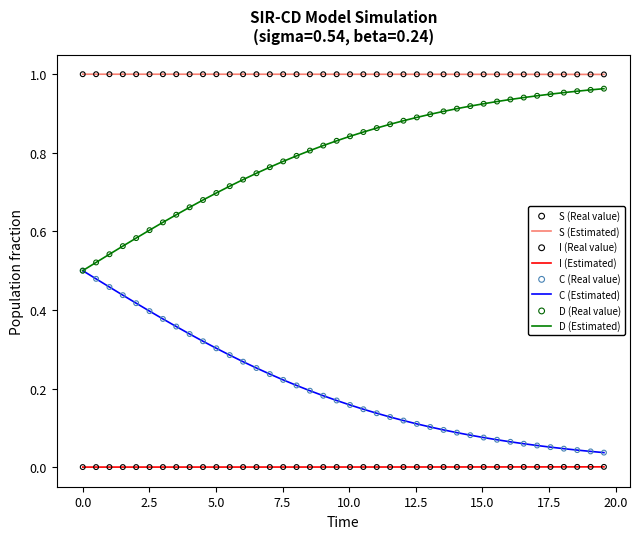

Which series has the largest total across all categories?

S (Estimated)